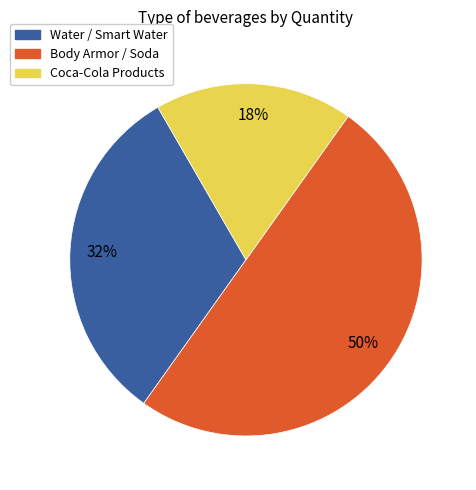

To the nearest percent, what is the average slice percentage?

33%